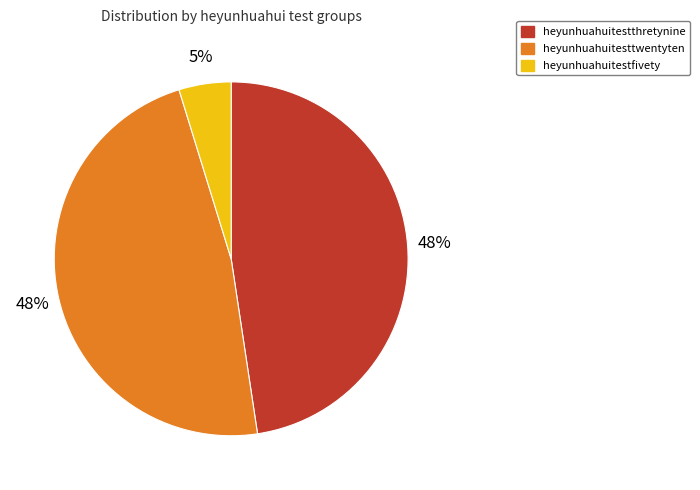

True or false: heyunhuahuitestthretynine accounts for 48% of the total.

True